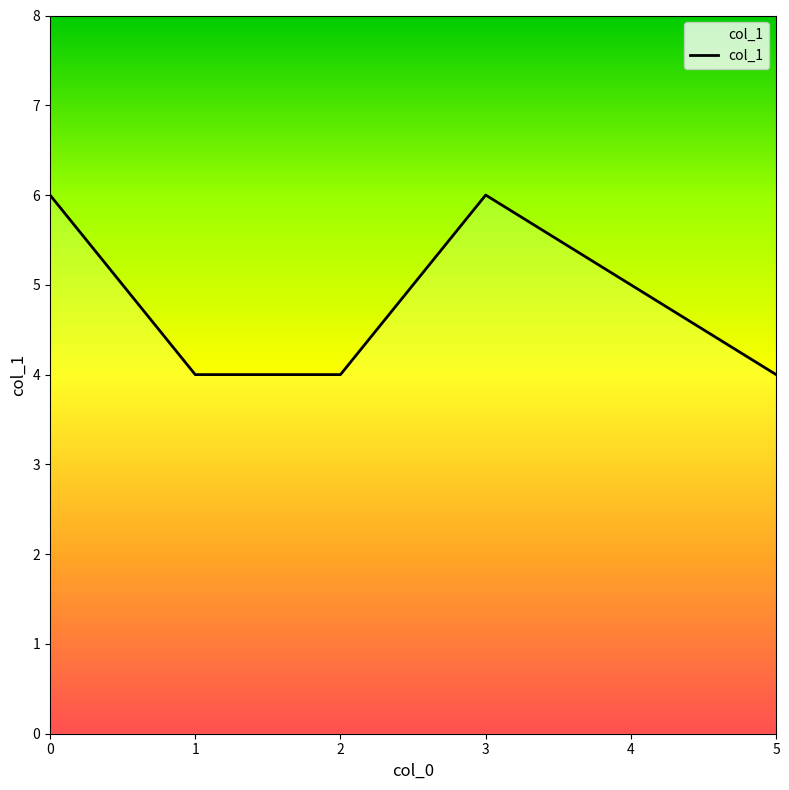

The chart shows a value of 4 at 5. True or false?

True